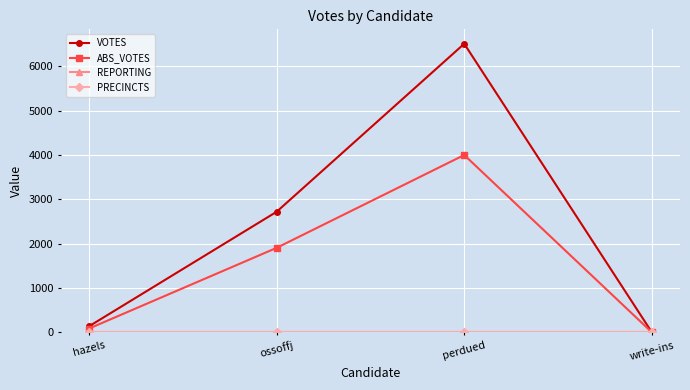

Is this an area chart (filled region under the line)?

No